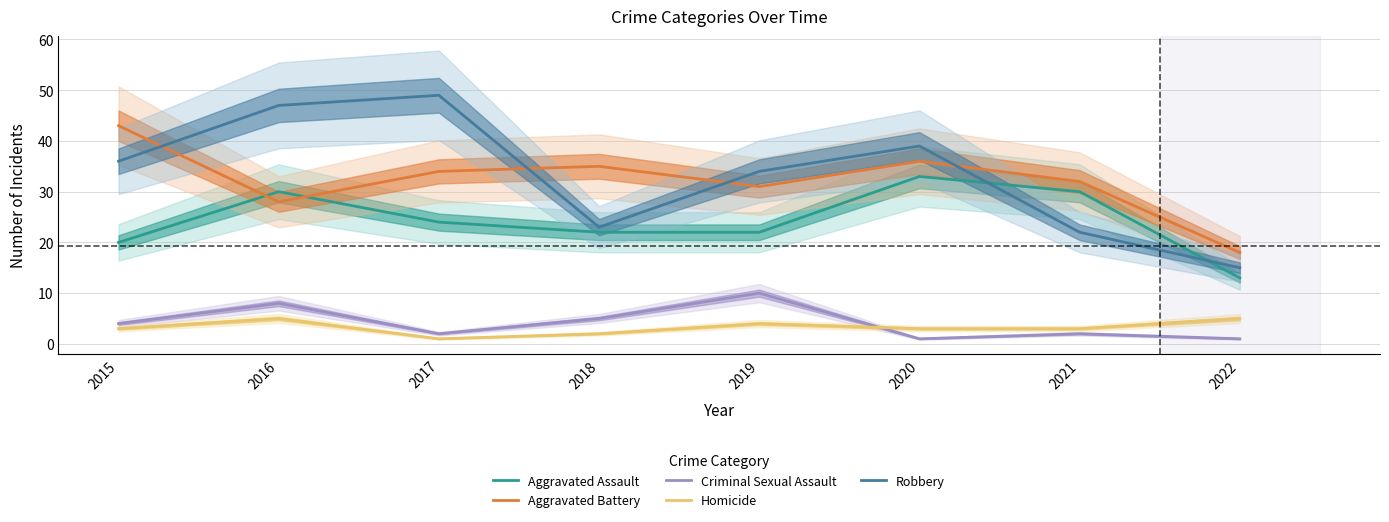

At which category does Criminal Sexual Assault reach its first local valley?

2017